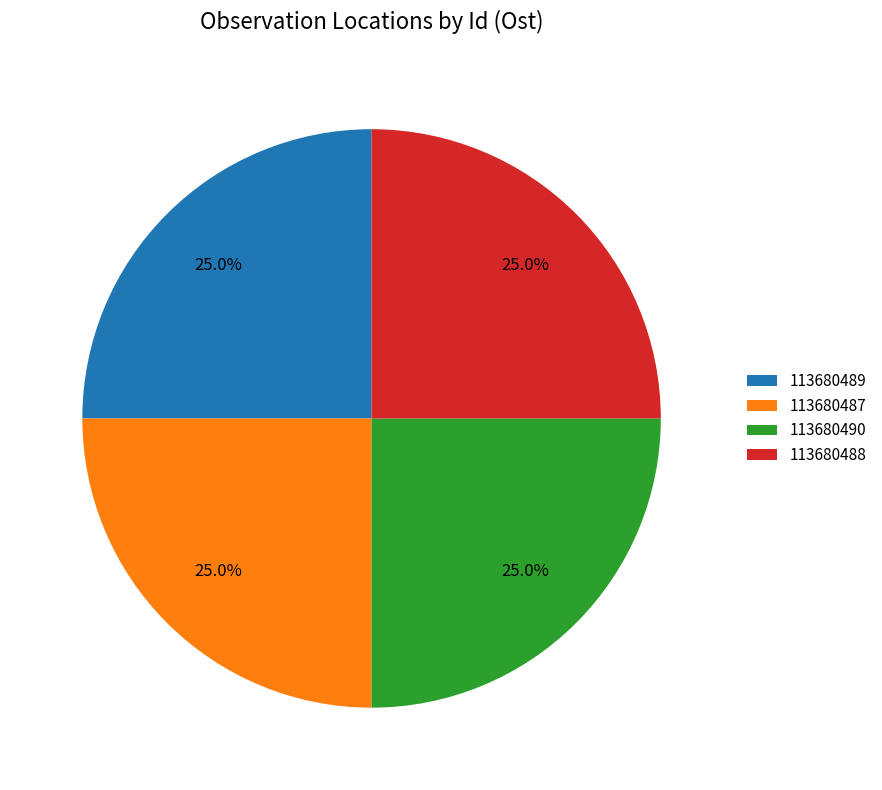

Combined, what portion of the pie is 113680488 and 113680489?

50.0%